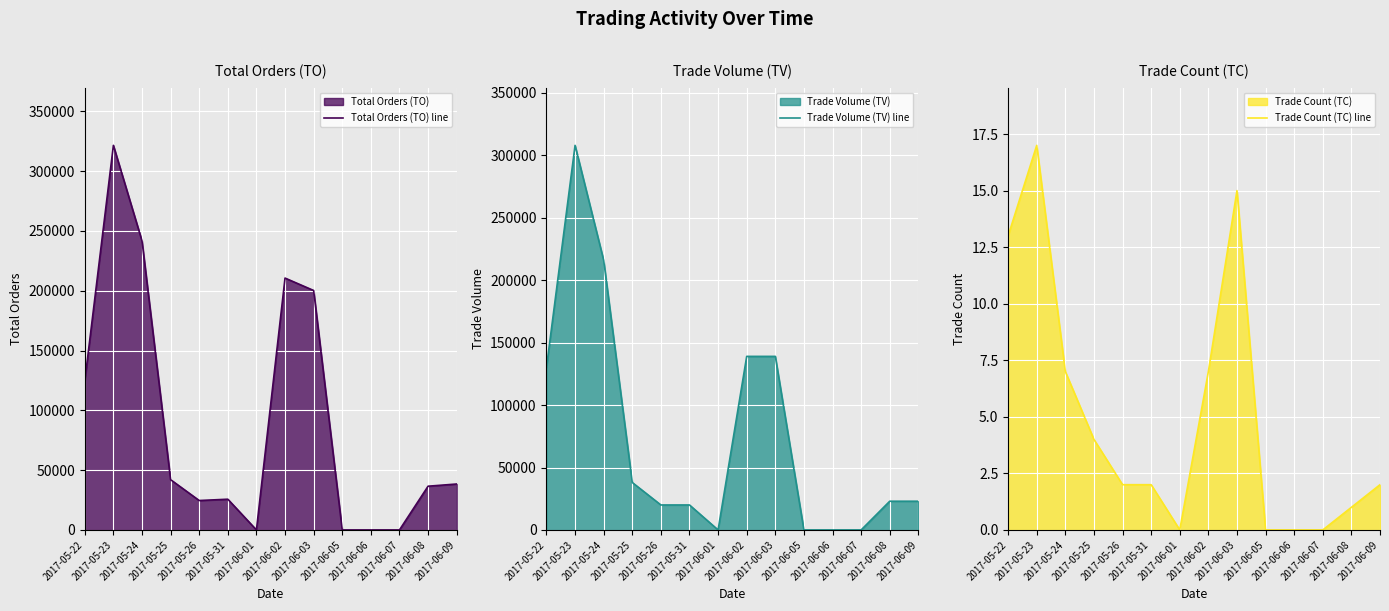

Rank the categories by Trade Count (TC) line value from highest to lowest.

2017-05-23, 2017-06-03, 2017-05-22, 2017-05-24, 2017-06-02, 2017-05-25, 2017-05-26, 2017-05-31, 2017-06-09, 2017-06-08, 2017-06-01, 2017-06-05, 2017-06-06, 2017-06-07